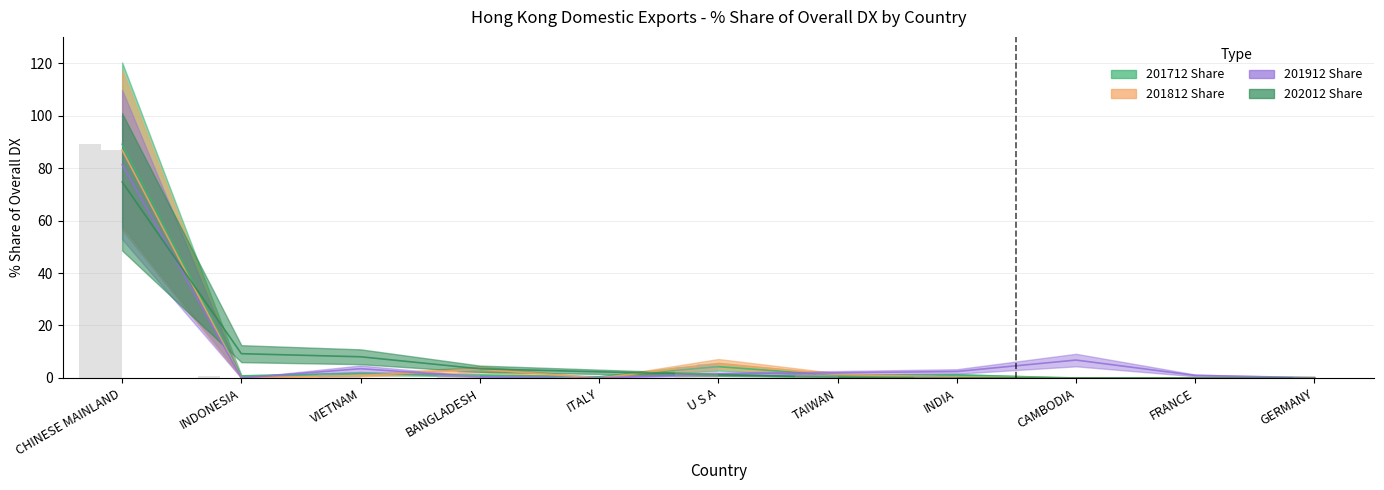

What is the sum of the 201912 Share values at INDIA and TAIWAN?

4.4